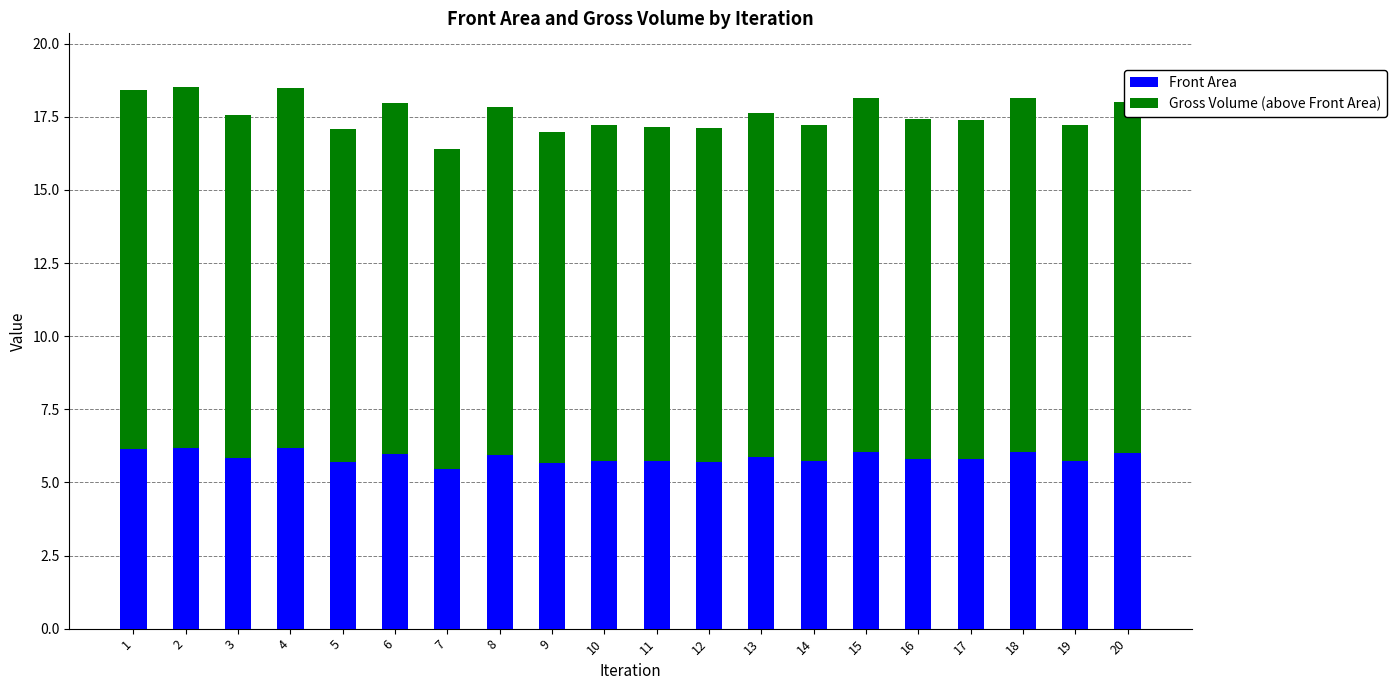

What is the sum of all Front Area values?

117.3